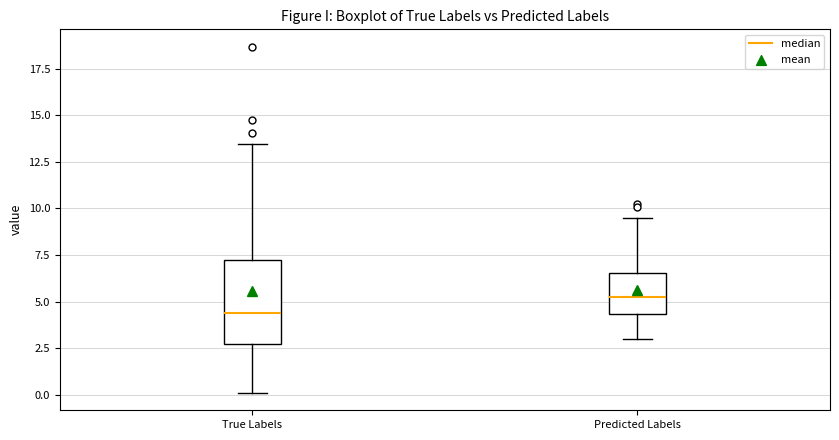

Reading left to right, transcribe this box plot: for each box, give where its median line is, the range the box spans, and where its two whiskers end, as read against the y-axis. The values are not printed on the chart, so give them approximately, as read against the axis.

True Labels: median 4.5, box 2.5 to 7.0, whiskers 0.0 to 13.5
Predicted Labels: median 5.0, box 4.5 to 6.5, whiskers 3.0 to 9.5